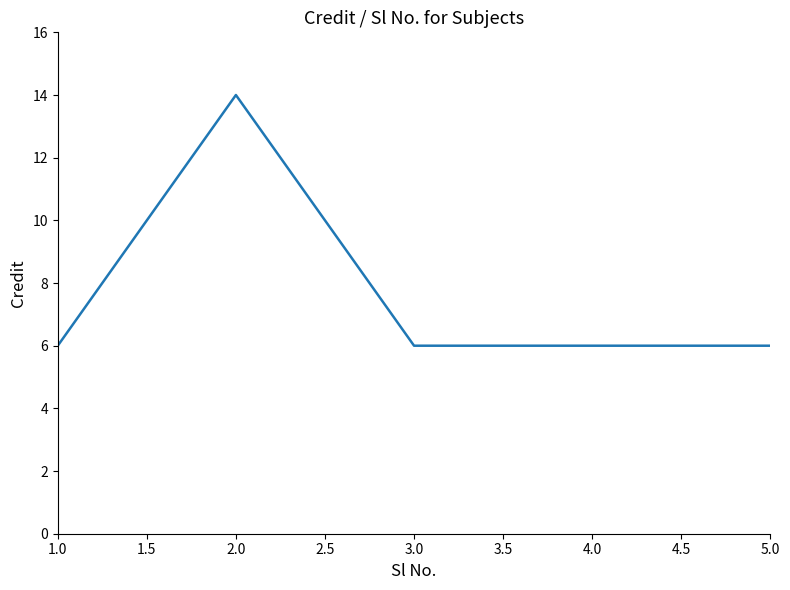

What is the greatest value displayed?

14